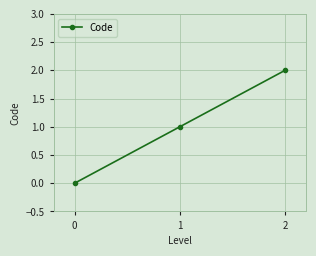

Reading left to right, transcribe all the data shown in this chart.

0	1	2